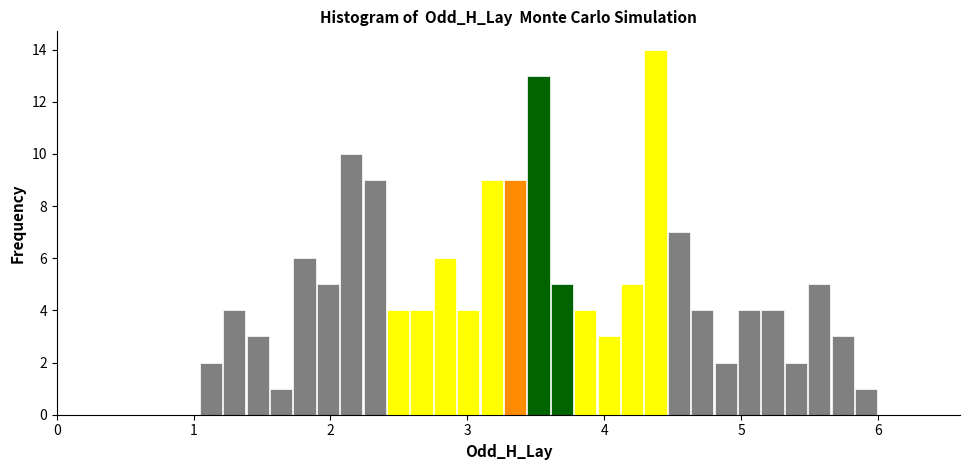

Read against the x-axis, roughly where is the centre of the tallest bar?

4.4